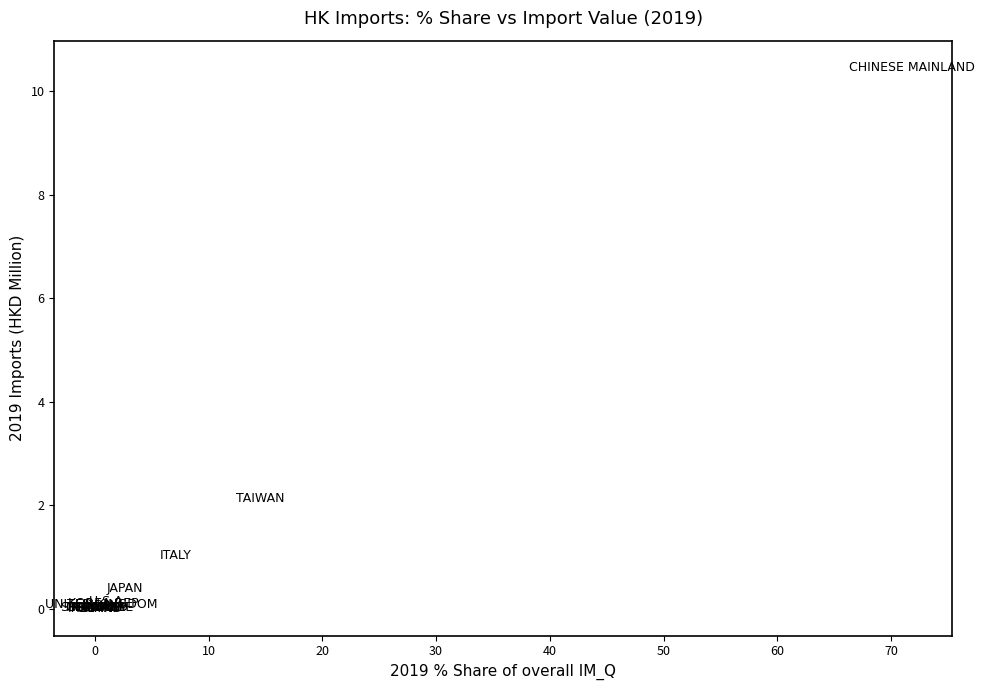

What Y value in the scatter plot is closest to 5?

2.1